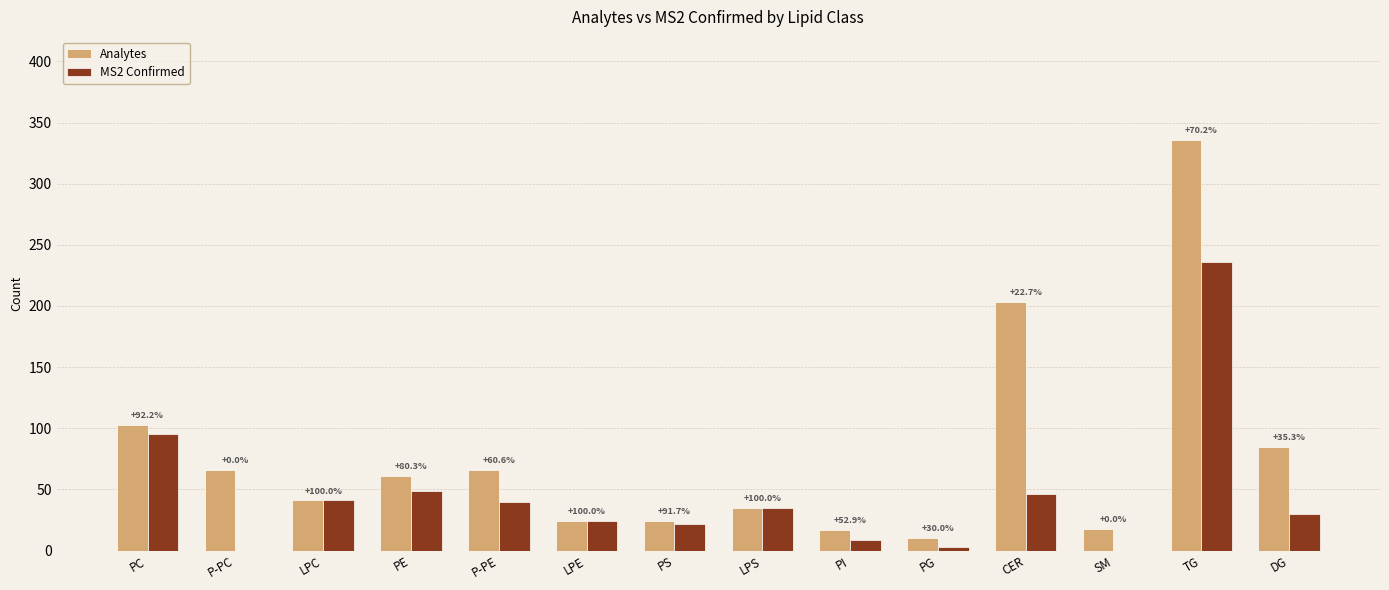

Rank the series by their average value, from lowest to highest.

MS2 Confirmed, Analytes